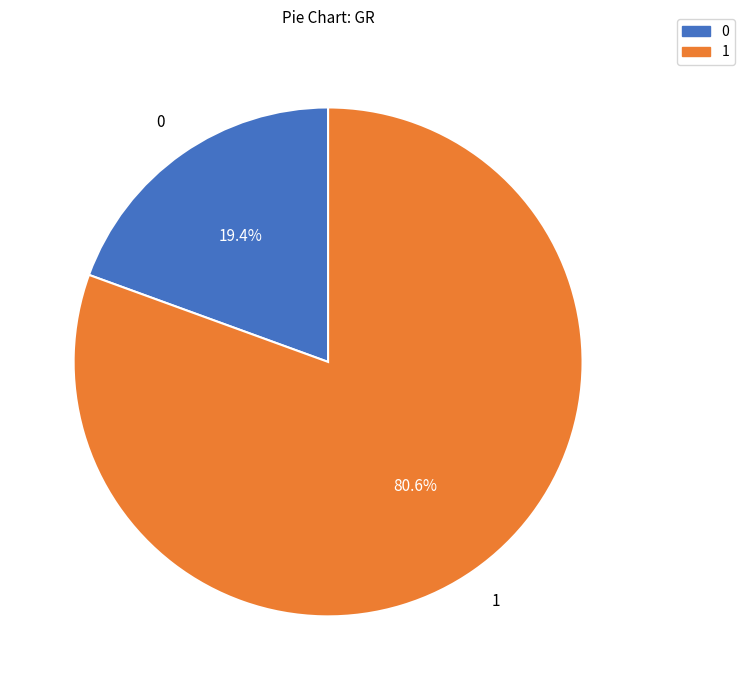

Is there a majority slice in this chart?

Yes